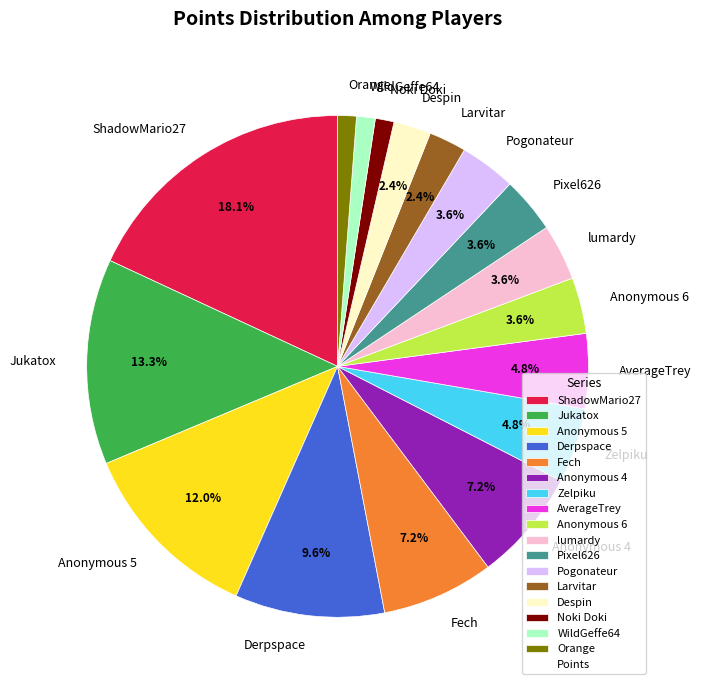

Combined, do Pixel626 and Pogonateur account for over 50%?

No